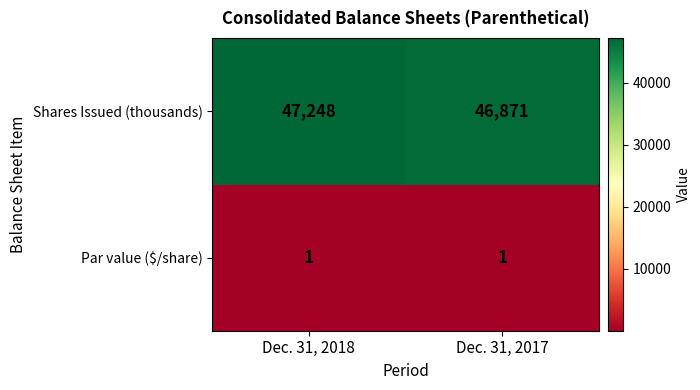

Rank the series by their average value, from highest to lowest.

Shares Issued (thousands), Par value ($/share)